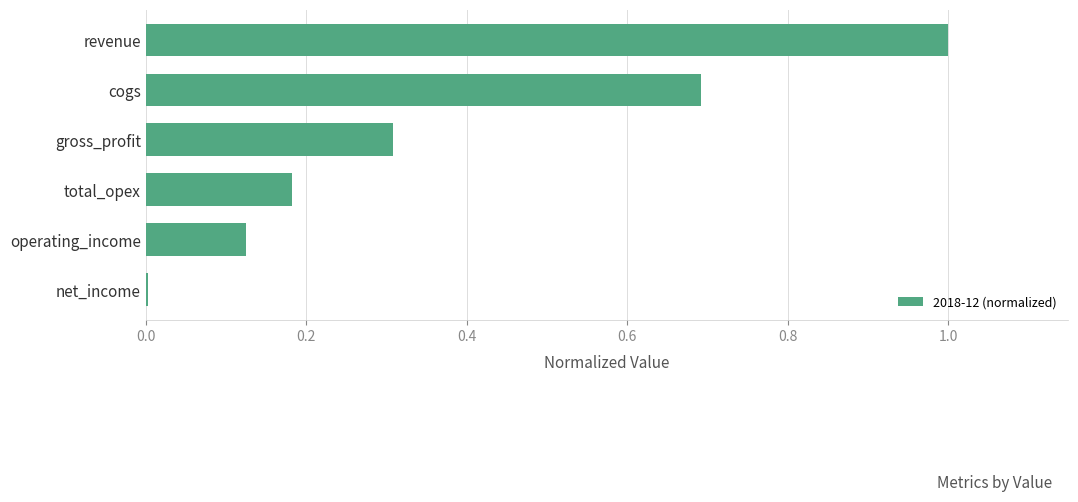

Which has a higher value, revenue or gross_profit?

revenue